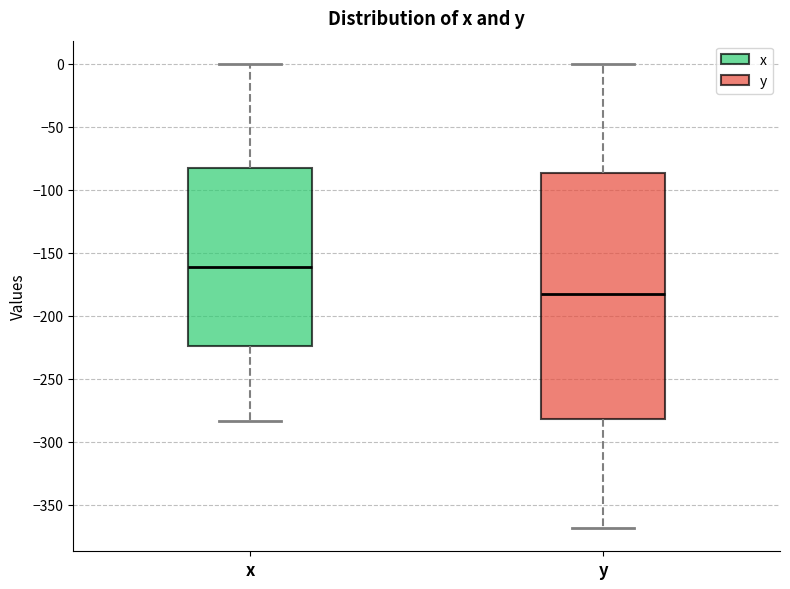

Which box is the tallest, from its lower edge to its upper edge?

y